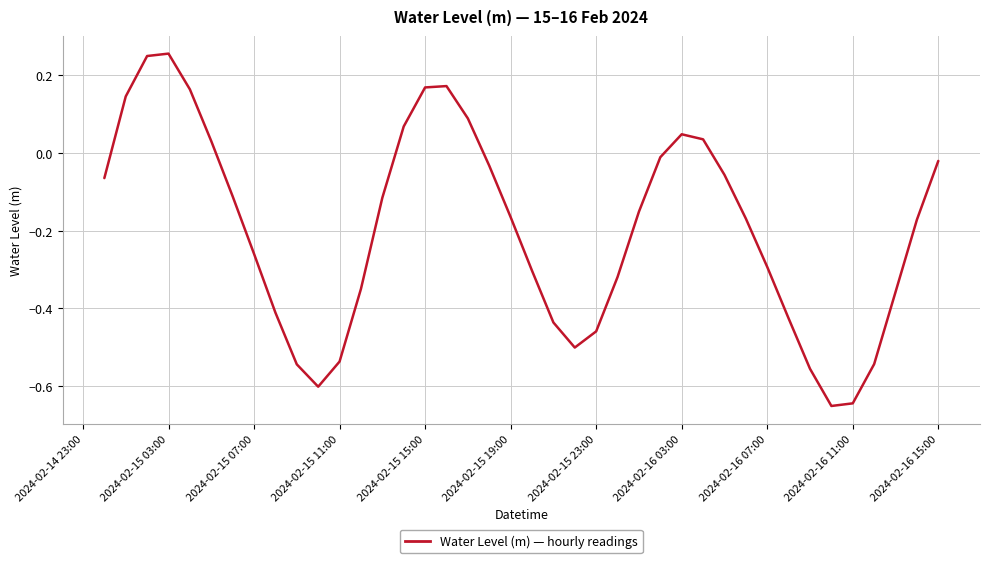

What is the difference between the maximum and minimum values?

0.9